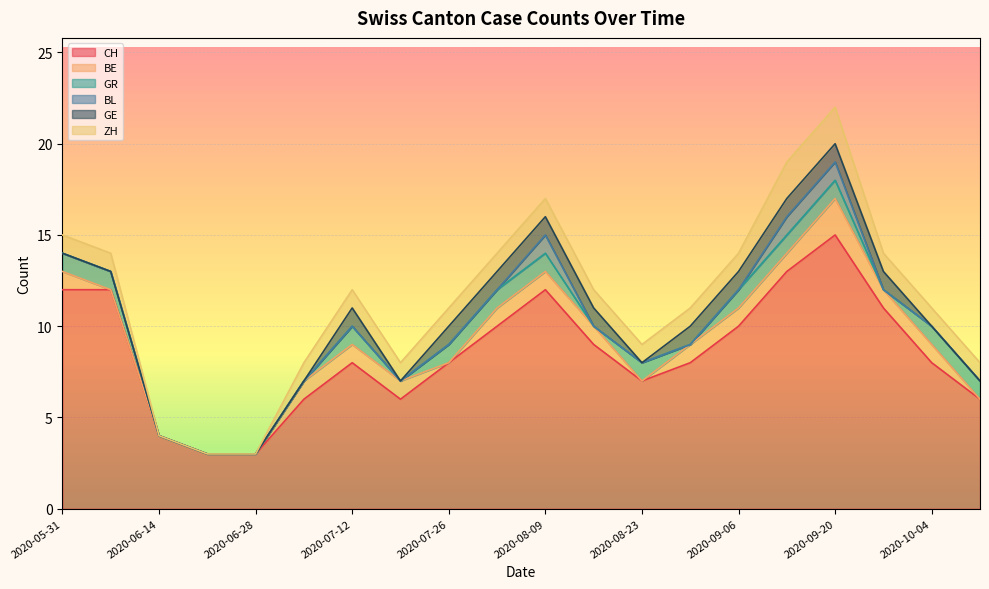

What is the difference between the second highest and second lowest values in the GE series?

1